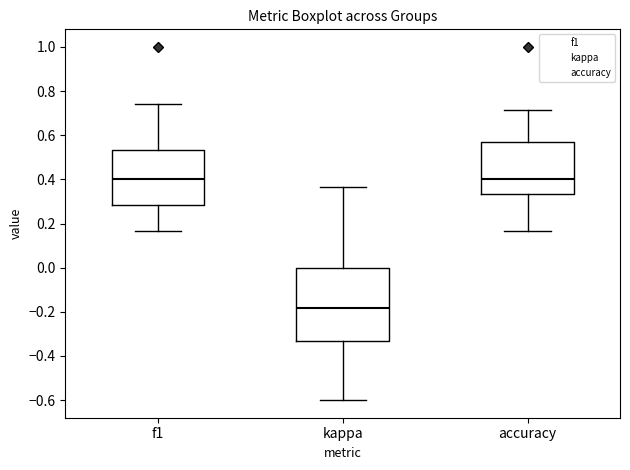

Reading left to right, transcribe this box plot: for each box, give where its median line is, the range the box spans, and where its two whiskers end, as read against the y-axis. The values are not printed on the chart, so give them approximately, as read against the axis.

f1: median 0.40, box 0.28 to 0.54, whiskers 0.16 to 0.74
kappa: median -0.18, box -0.34 to 0.00, whiskers -0.60 to 0.36
accuracy: median 0.40, box 0.34 to 0.58, whiskers 0.16 to 0.72